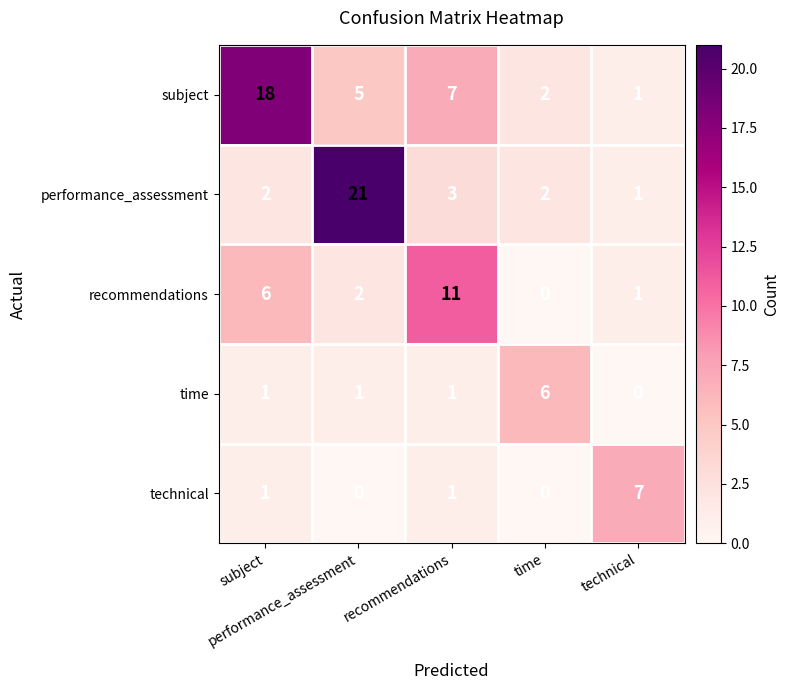

How many distinct data groups are displayed?

5